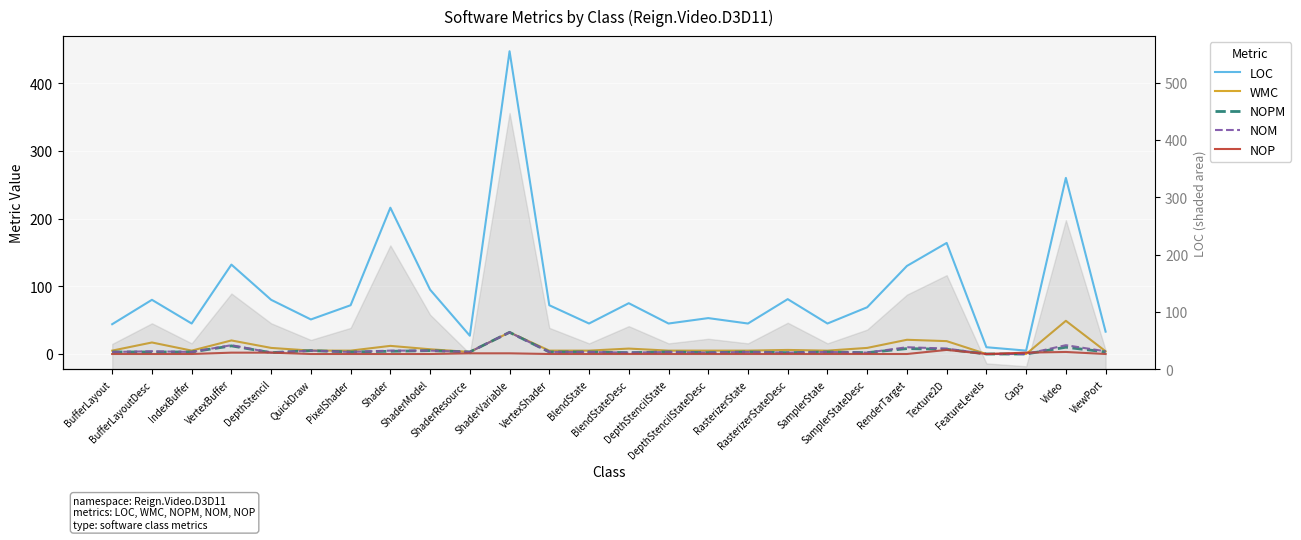

Reading right to left, transcribe all the data shown in this chart.

LOC: 33	260	5	10	164	130	69	45	81	45	53	45	75	45	72	447	27	95	216	72	51	80	132	45	80	44
WMC: 4	49	0	0	19	21	9	5	6	5	5	5	8	5	5	32	3	7	12	5	5	9	20	5	17	5
NOPM: 3	10	0	0	7	8	2	3	2	3	2	3	2	3	3	32	3	5	4	3	5	2	12	3	3	3
NOM: 4	13	0	0	8	10	2	3	2	3	2	3	2	3	3	32	3	5	5	3	5	2	13	3	4	3
NOP: 0	3	2	0	6	0	0	0	0	0	0	0	0	0	0	1	1	0	0	0	0	2	2	0	0	0